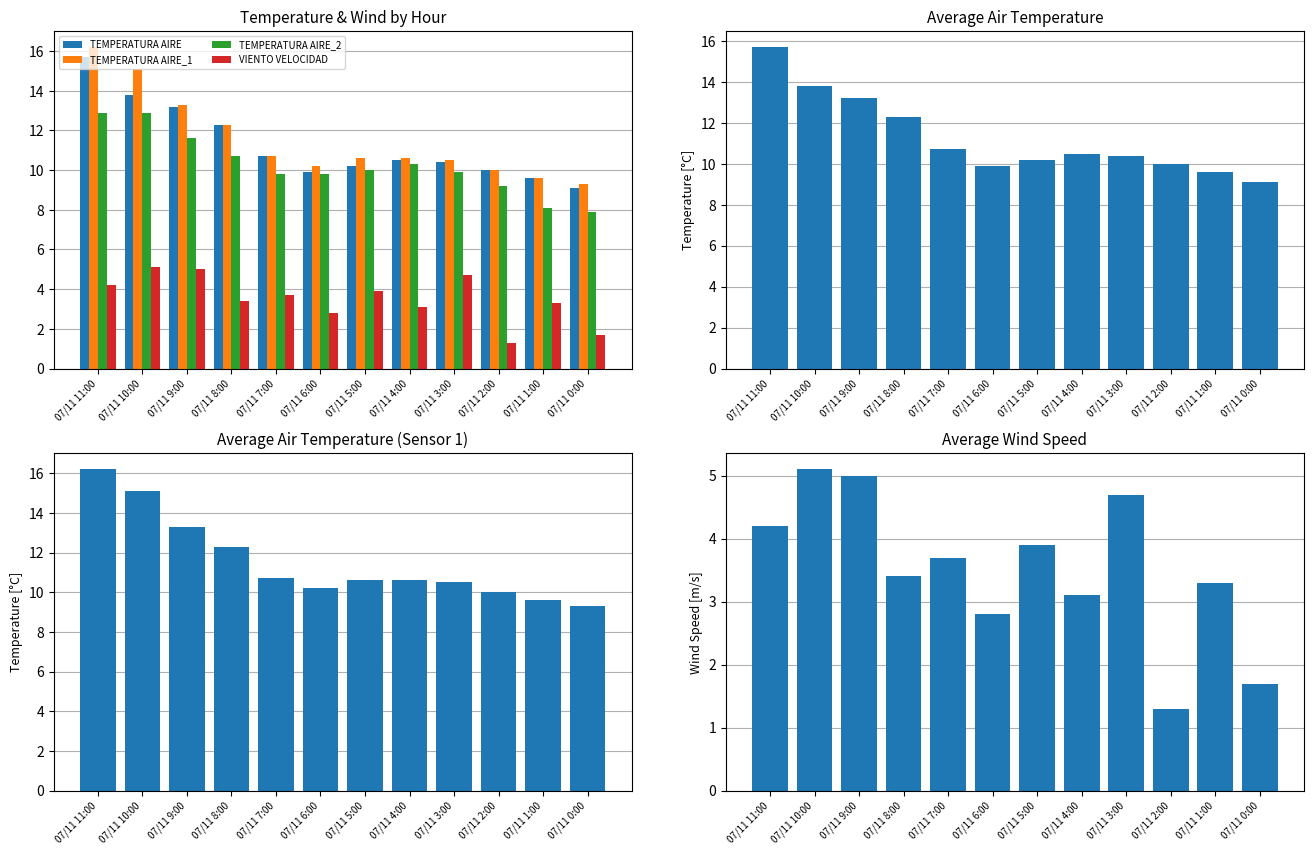

What is the total value across all series at 07/11 4:00?

34.5